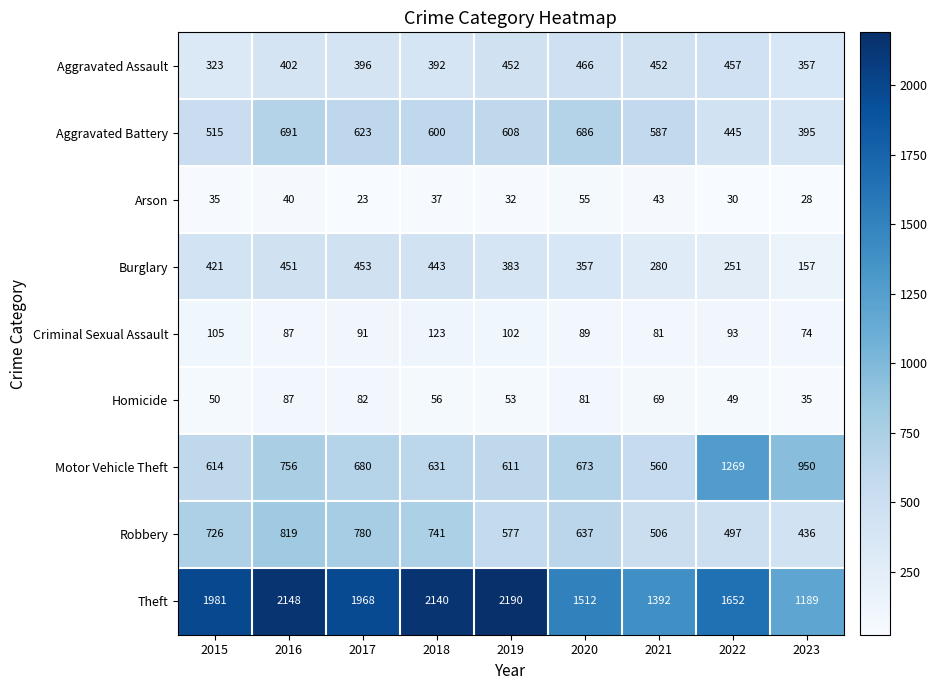

True or false: Robbery has a value of 497 at 2022.

True